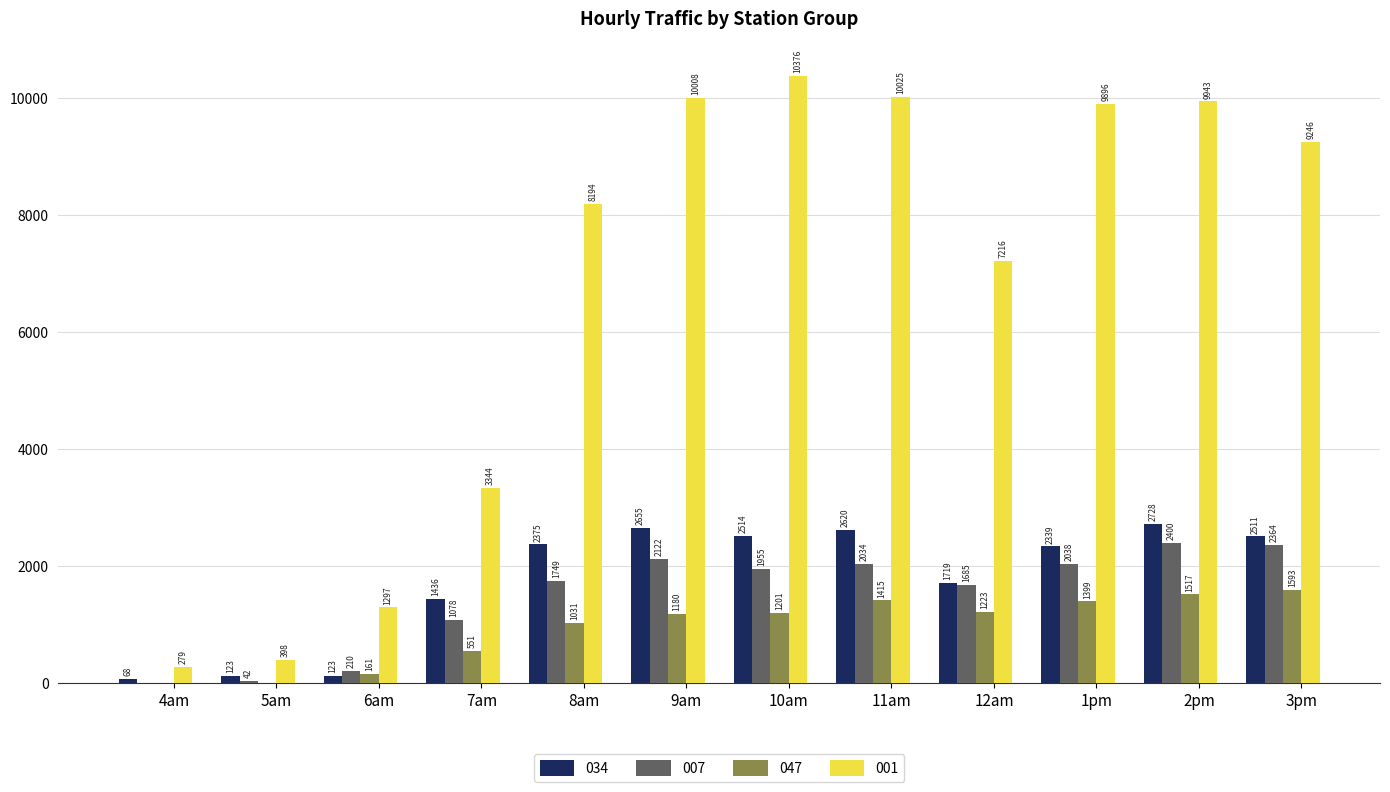

At which label does 034 reach its peak?

2pm